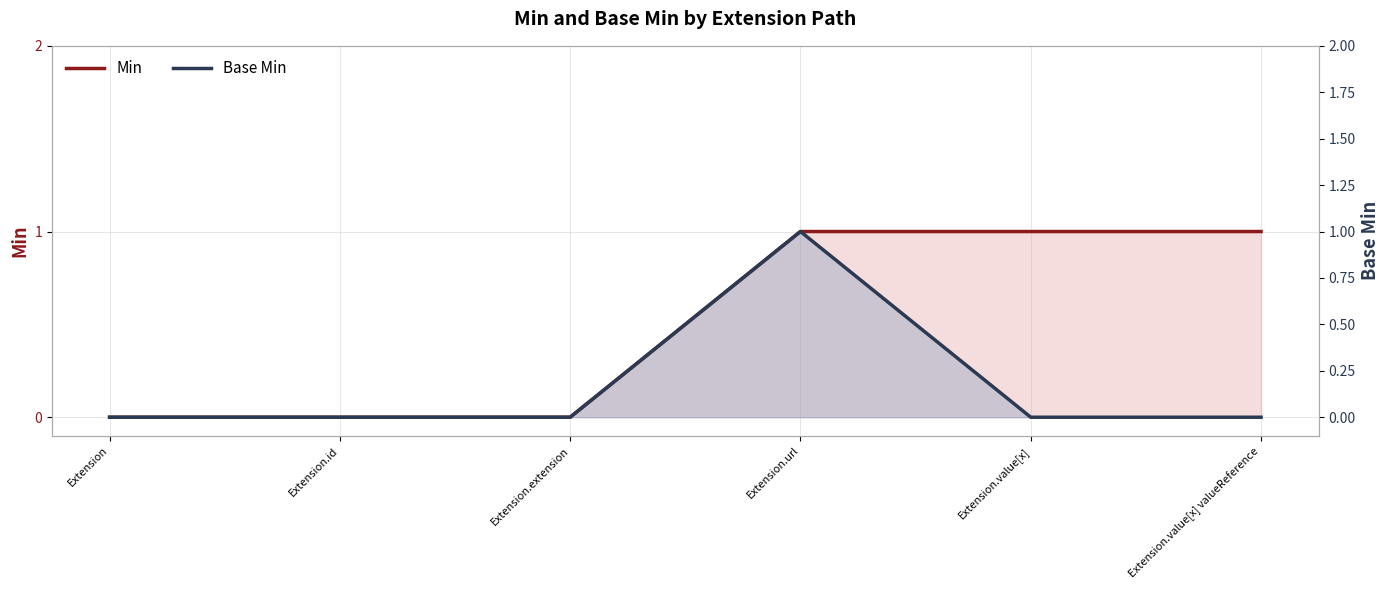

Count the number of data series in this chart.

2